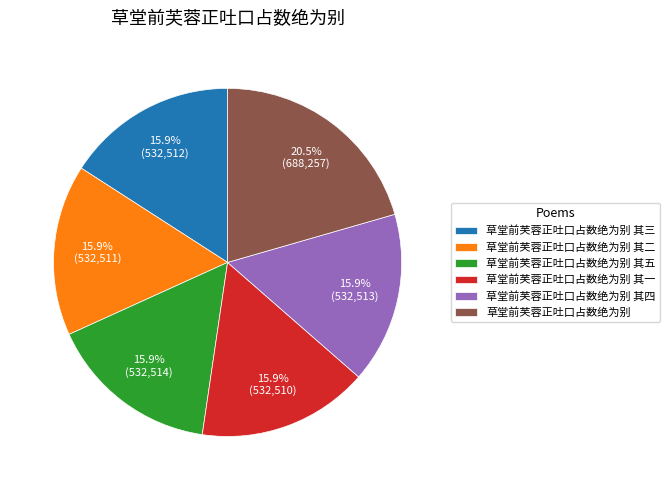

Combined, what portion of the pie is 草堂前芙蓉正吐口占数绝为别 其二 and 草堂前芙蓉正吐口占数绝为别 其三?

31.8%